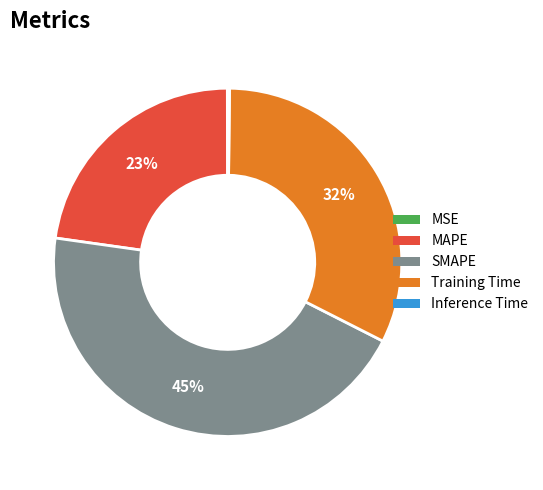

The SMAPE slice represents 45% of the pie. True or false?

True